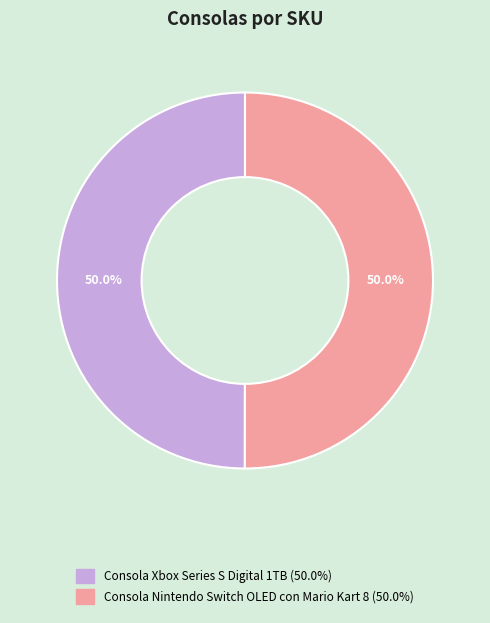

Combined, what portion of the pie is Consola Xbox Series S Digital 1TB and Consola Nintendo Switch OLED con Mario Kart 8?

100.0%